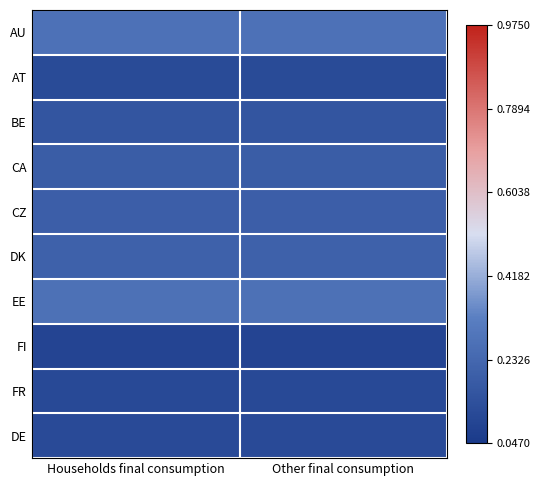

Count the number of categories in the chart.

2